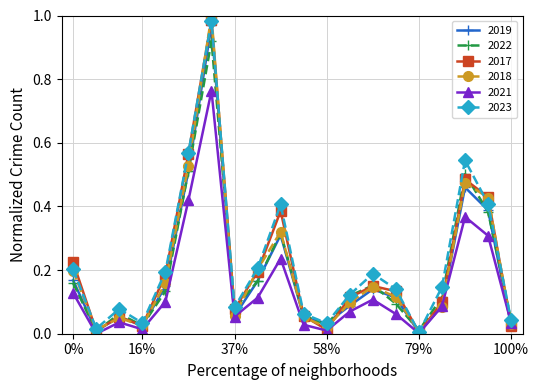

In 2022, how many points are higher than both neighbors (excluding endpoints)?

5